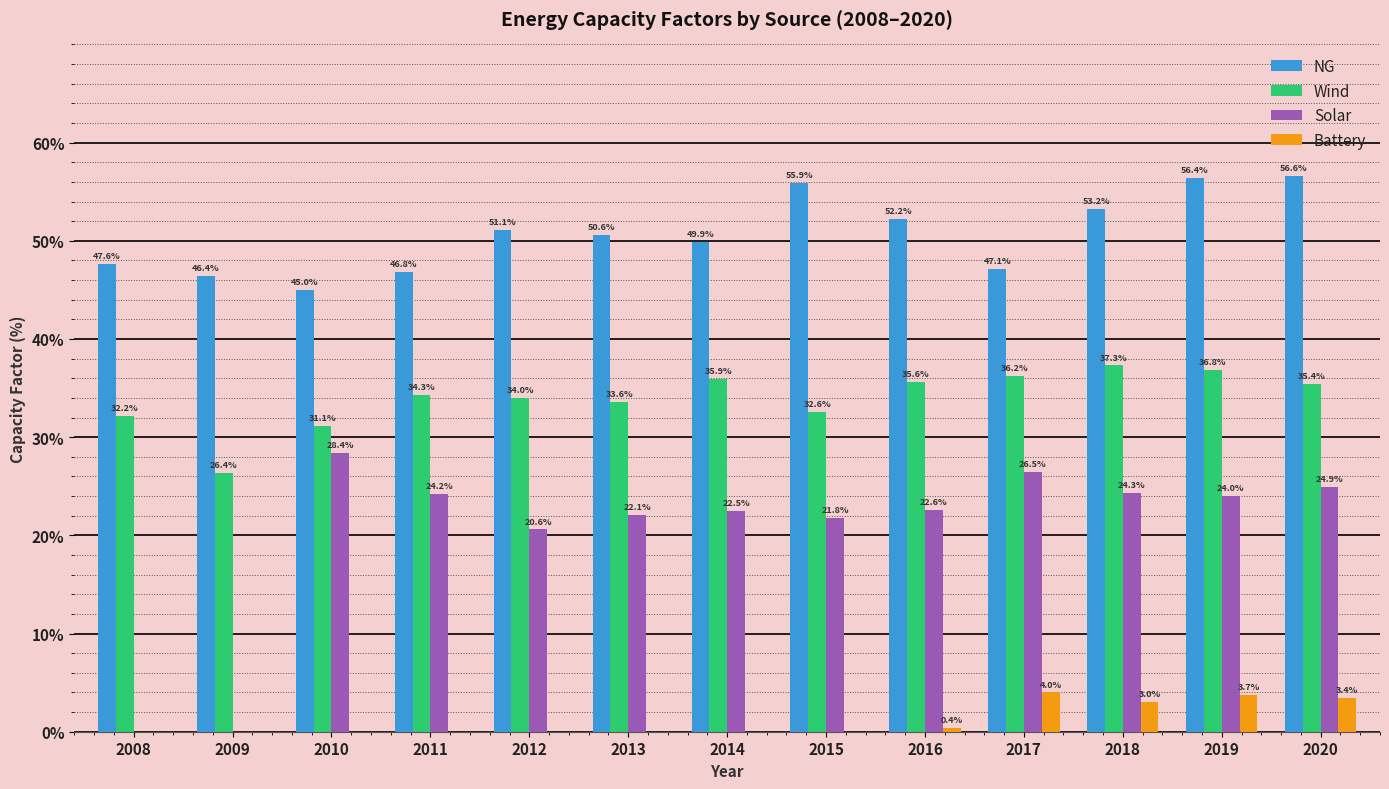

Which series has the widest spread of values?

Solar